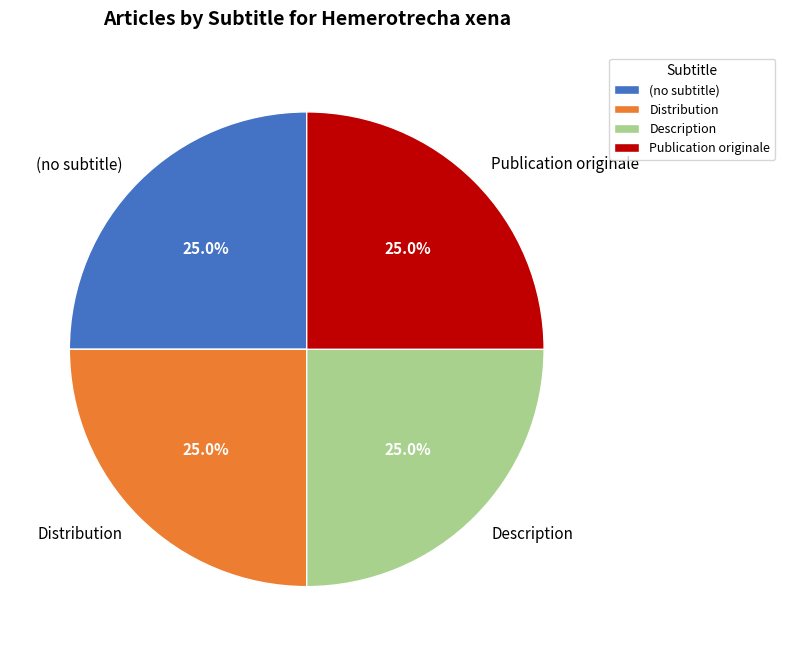

Does Distribution represent more than half of the total?

No